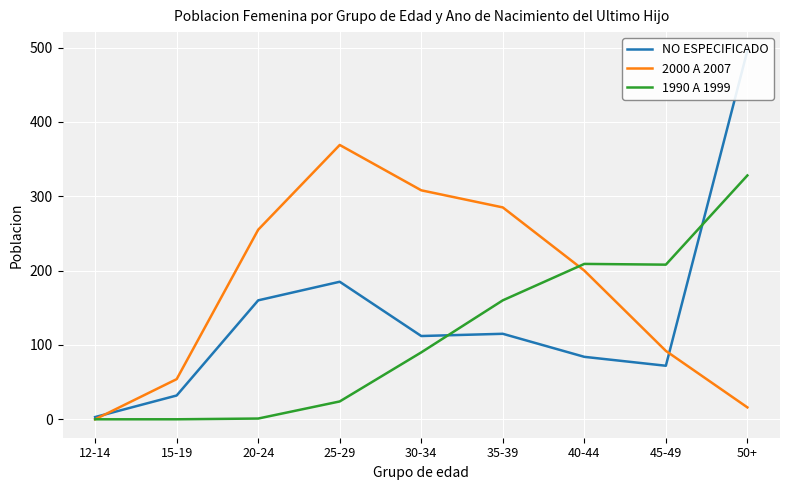

What is the spread (max minus min) of values at 45-49?

136